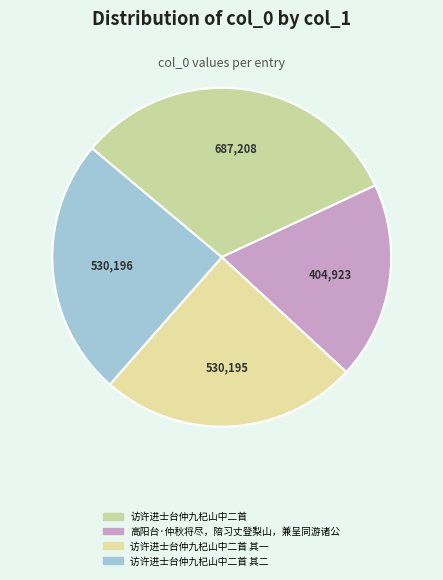

Does any single category account for the majority?

No